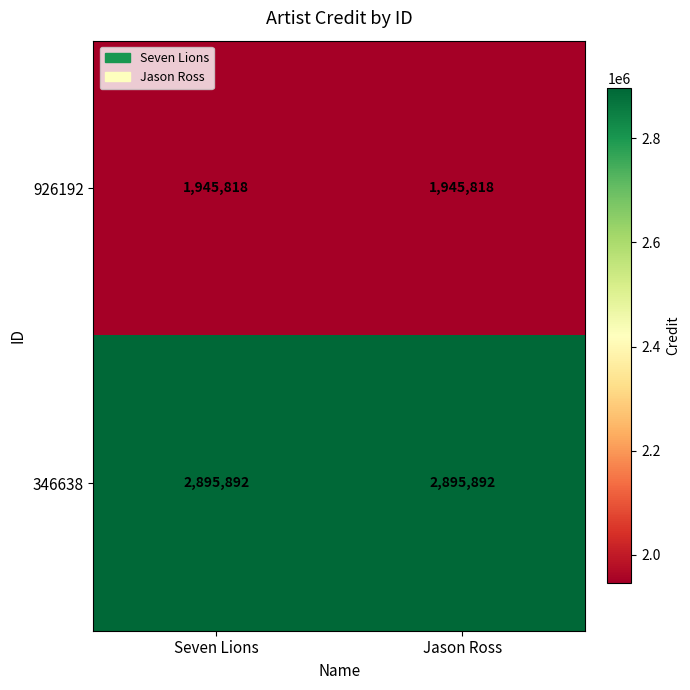

Reading right to left, list all the values displayed in this chart.

926192: Jason Ross=1945818	Seven Lions=1945818
346638: Jason Ross=2895892	Seven Lions=2895892